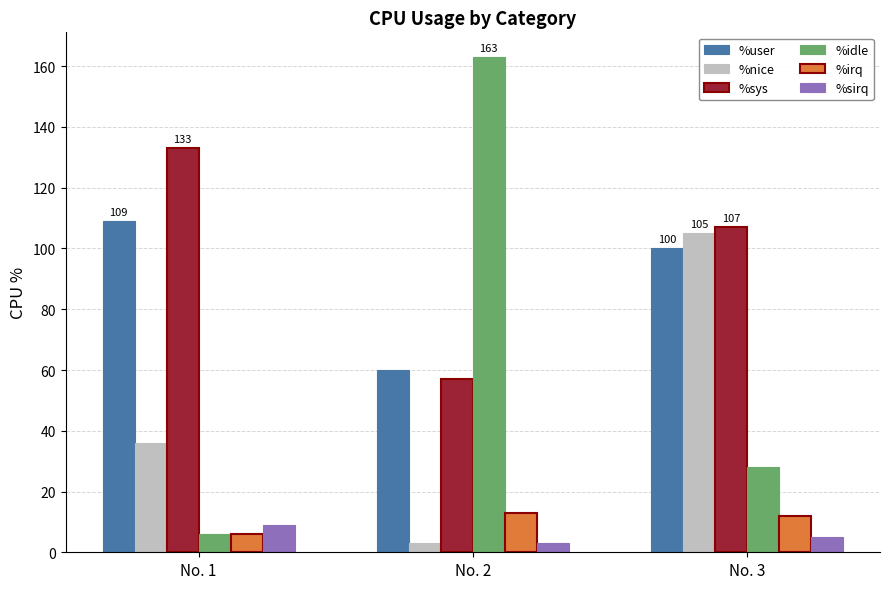

What is the difference between the second highest and minimum values in the %irq series?

6